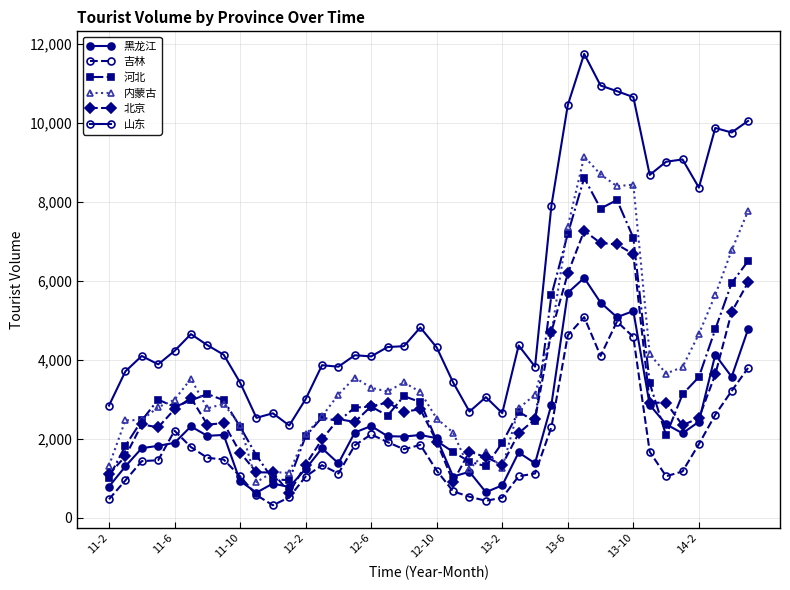

How many data points in 河北 are less than 2806?

20